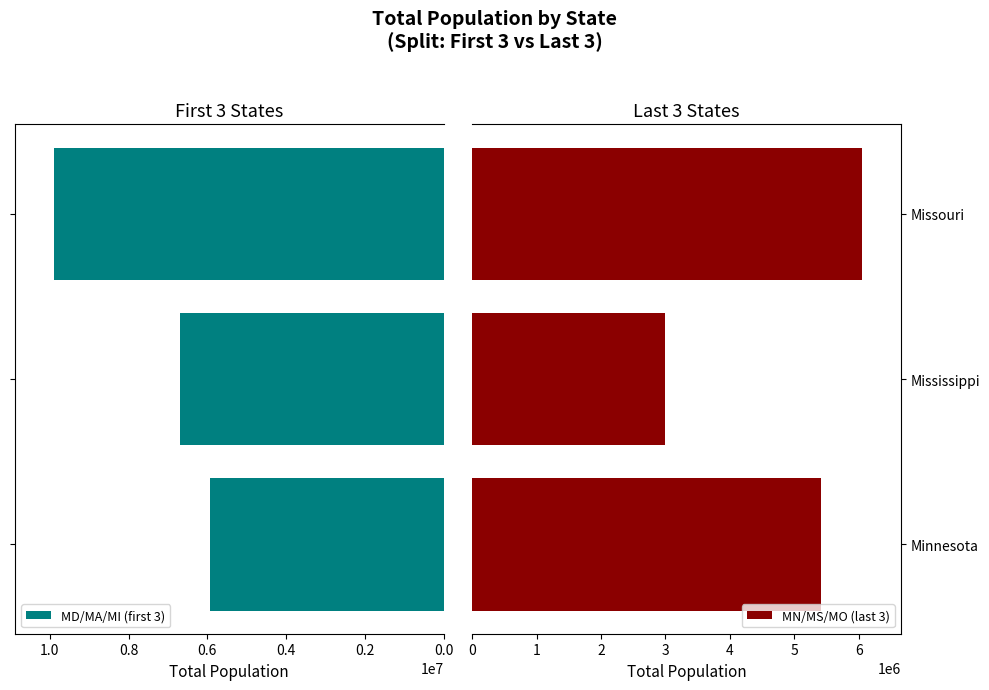

How many values in the MN/MS/MO (last 3) series exceed 5419171?

1